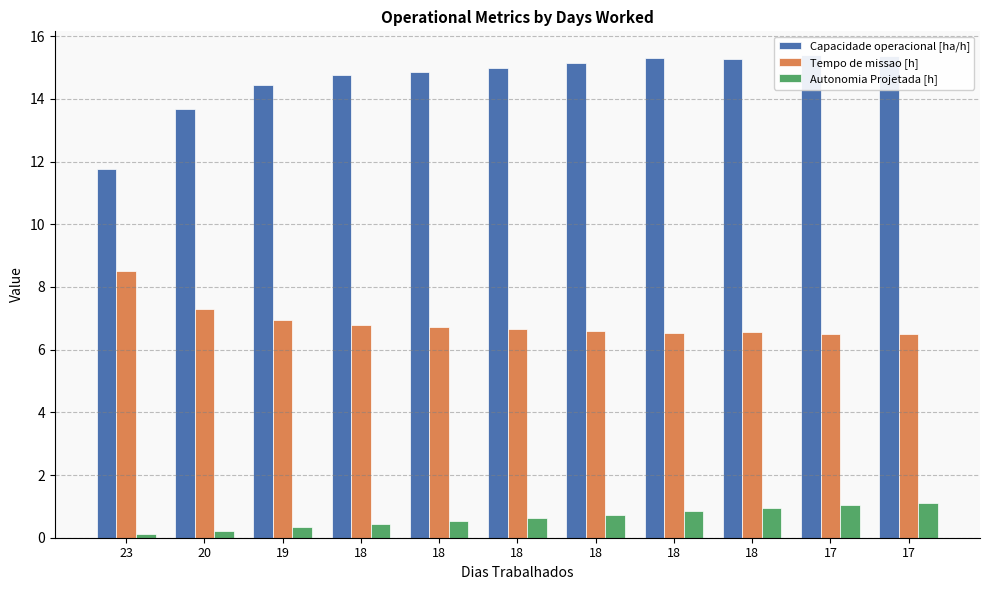

Reading left to right, list all the values displayed in this chart.

Capacidade operacional [ha/h]: 11.7	13.7	14.4	14.7	14.9	15.0	15.1	15.3	15.3	15.4	15.4
Tempo de missao [h]: 8.5	7.3	6.9	6.8	6.7	6.7	6.6	6.5	6.5	6.5	6.5
Autonomia Projetada [h]: 0.1	0.2	0.3	0.4	0.5	0.6	0.7	0.8	0.9	1.0	1.1